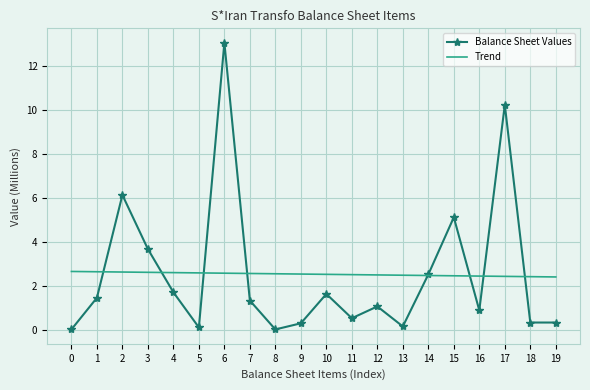

The value of Trend at 12 is 2.5. True or false?

True